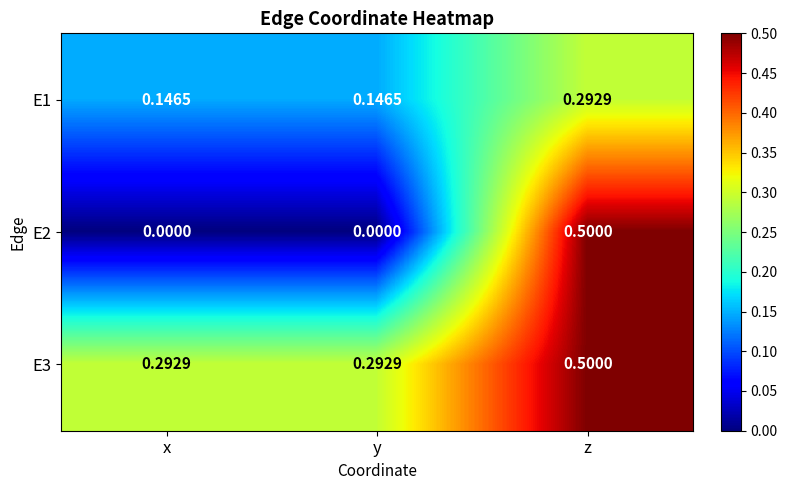

At which category is the sum across all series the highest?

z